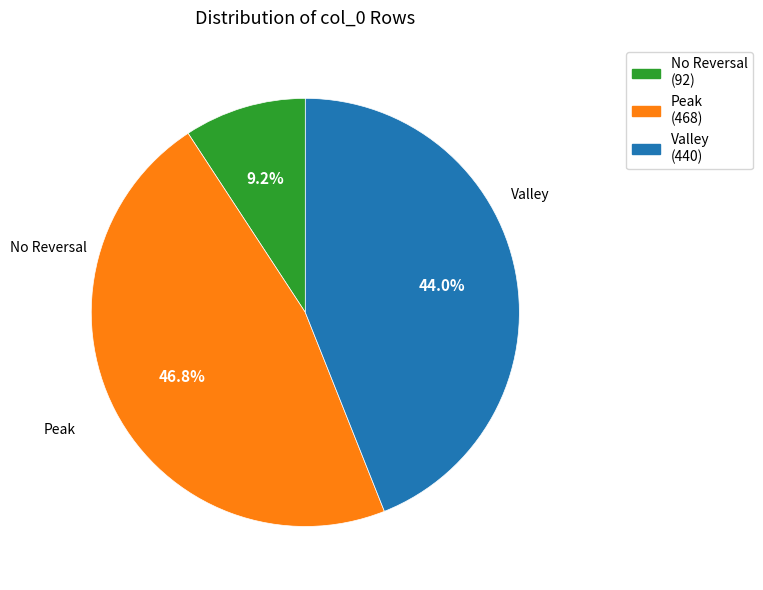

Is there any slice that represents more than half of the pie?

No